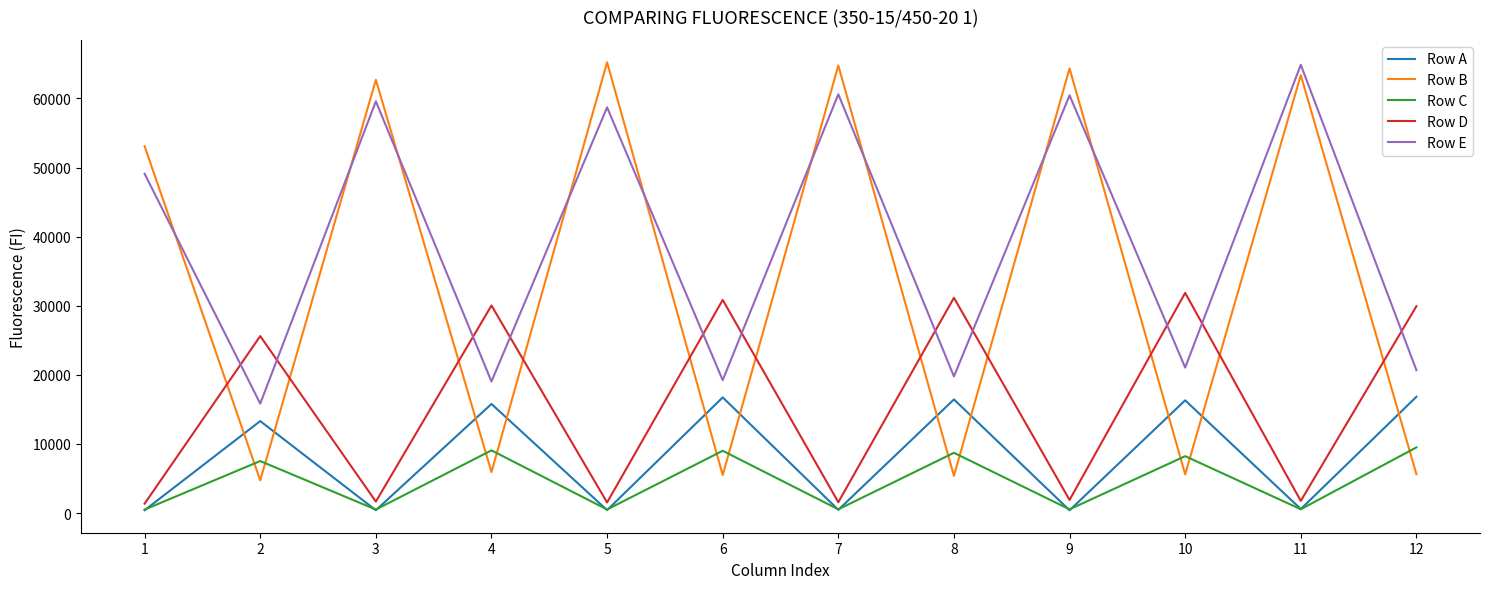

In Row E, how many points are lower than both neighbors (excluding endpoints)?

5